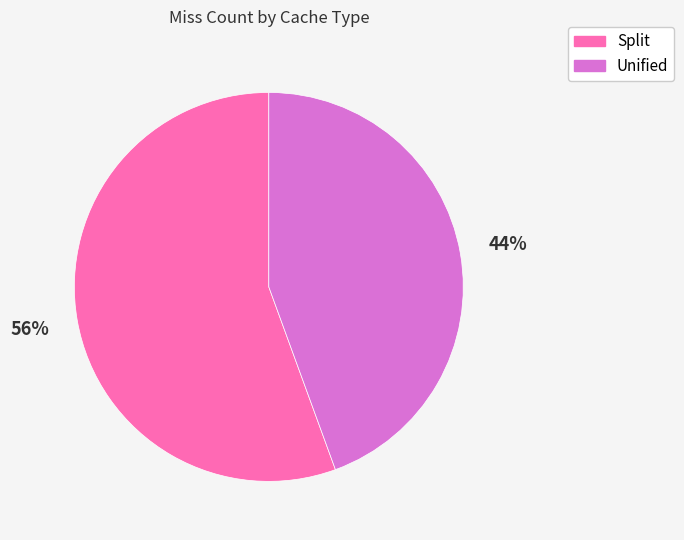

Which slice is the smallest?

Unified